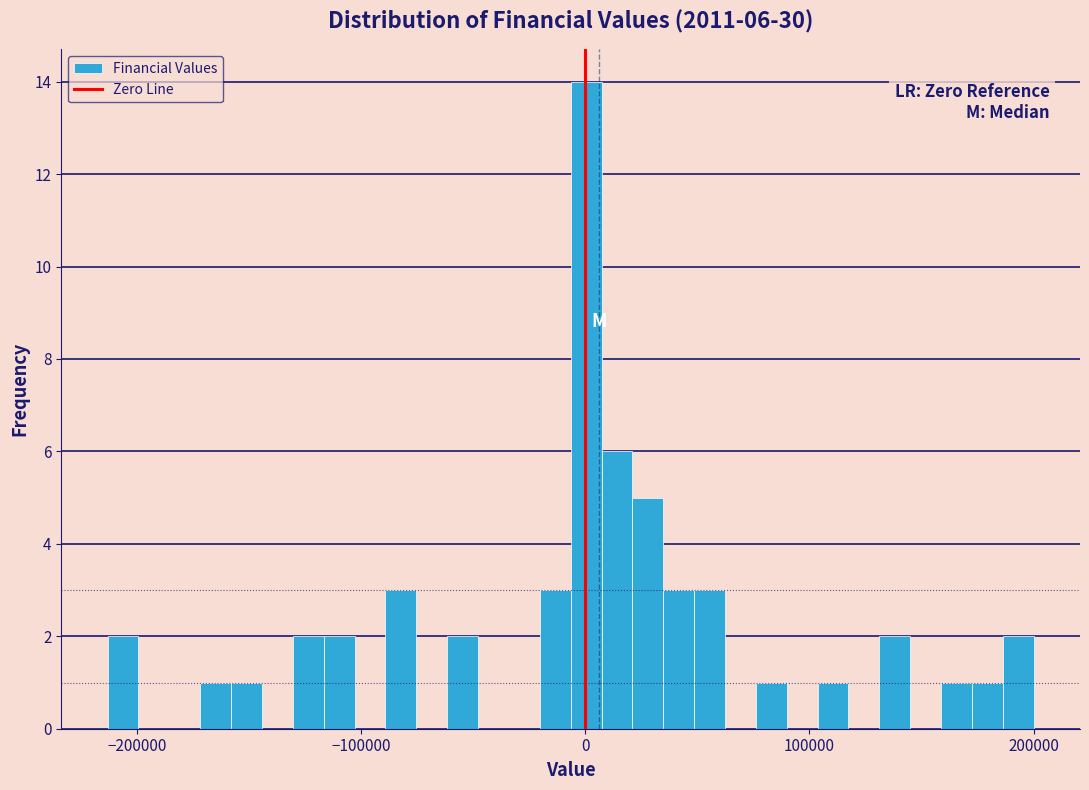

Read against the x-axis, roughly where is the centre of the tallest bar?

0